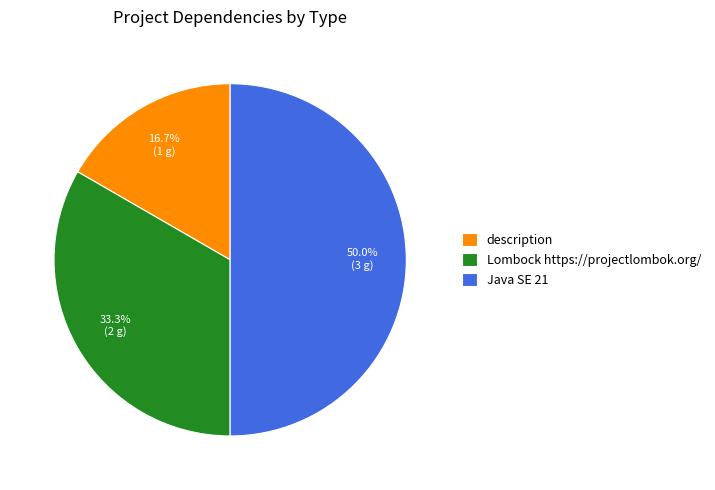

To the nearest percent, what percentage of the pie is Lombock https://projectlombok.org/?

33%